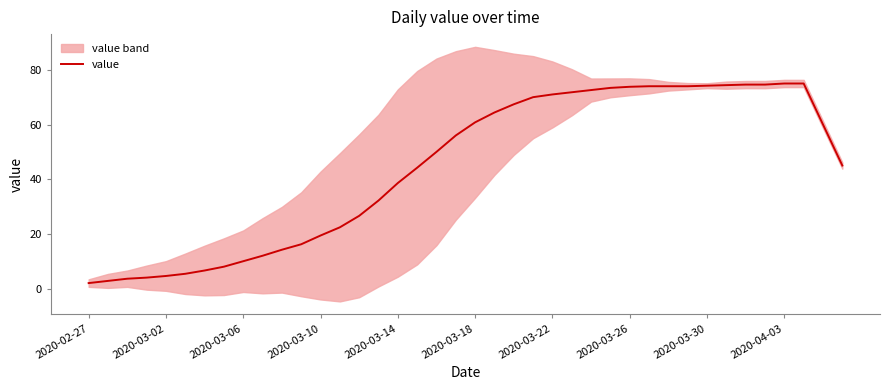

Is it true that value equals 60.8 at 2020-03-18?

True